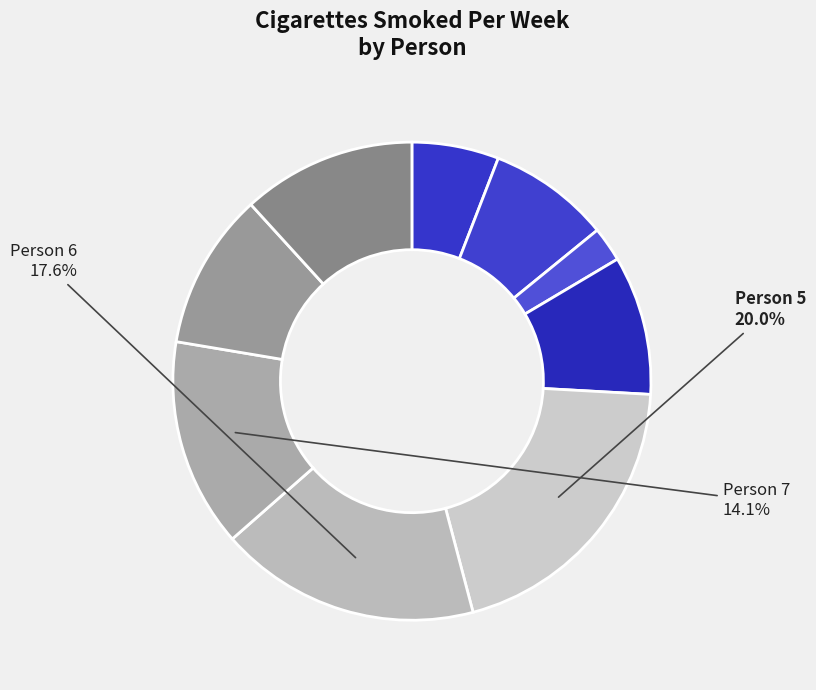

How many segments does this pie chart have?

9